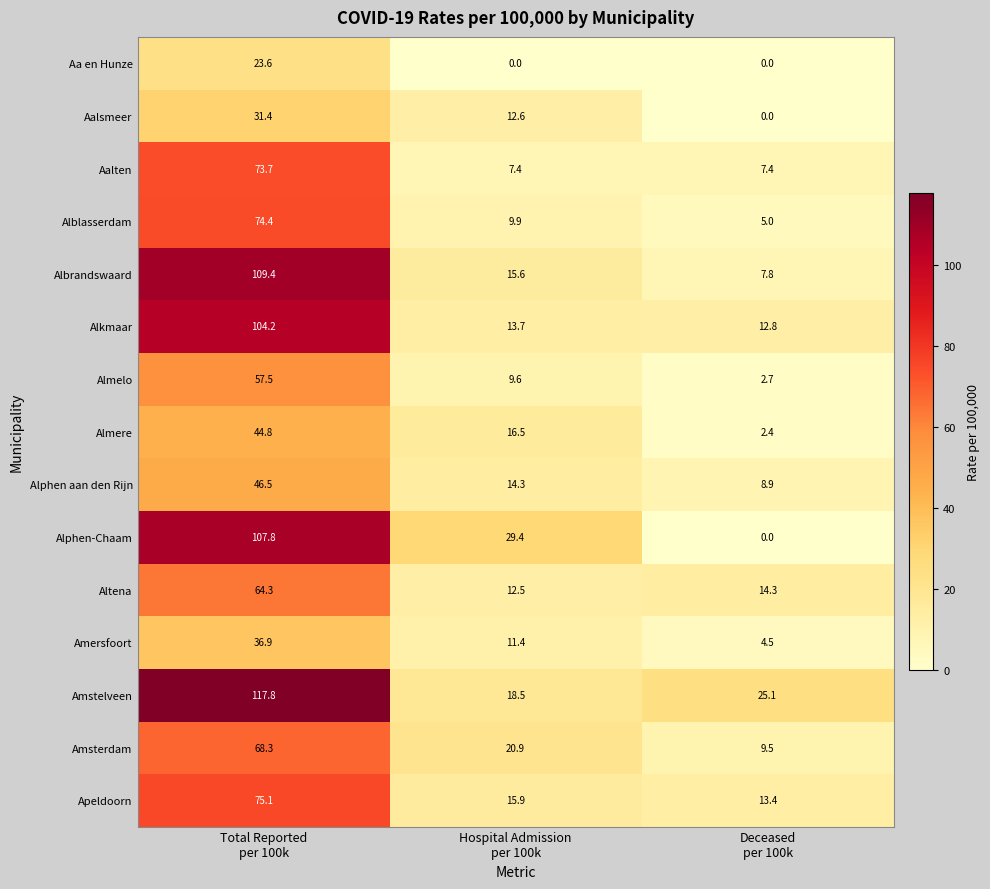

At which category is the sum across all series the highest?

Total Reported
per 100k